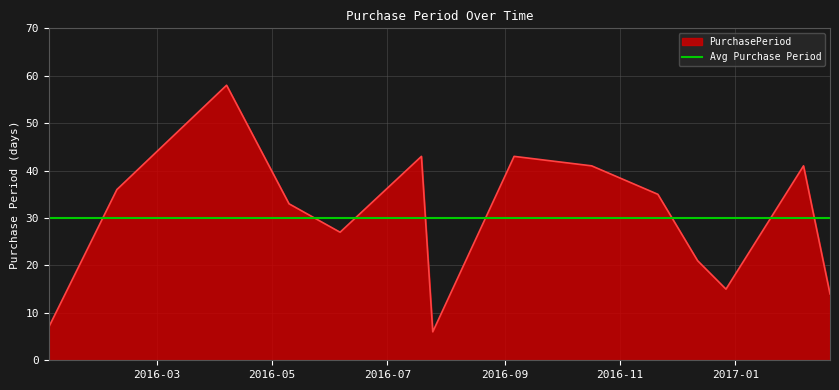

List the labels in order of value, smallest first.

2016-07-25, 2016-01-04, 2017-02-20, 2016-12-27, 2016-12-12, 2016-06-06, 2016-05-10, 2016-11-21, 2016-02-09, 2016-10-17, 2017-02-06, 2016-07-19, 2016-09-06, 2016-04-07